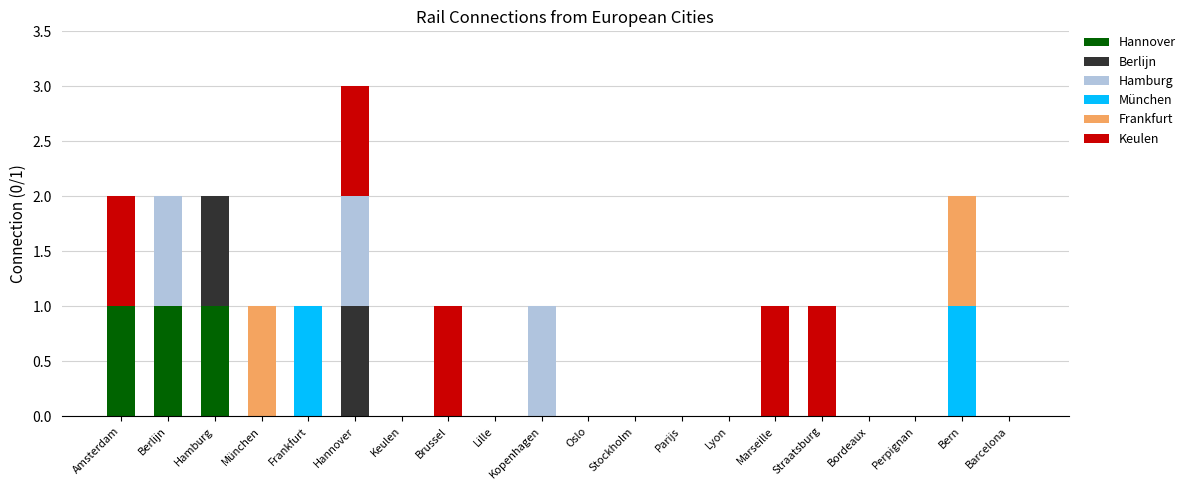

Read the Hannover value at Amsterdam.

1